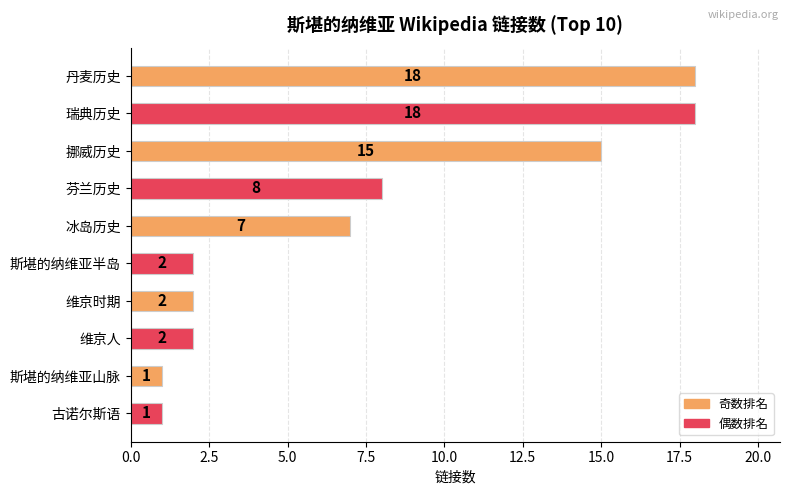

Reading bottom to top, extract all data points from this chart.

古诺尔斯语=1	斯堪的纳维亚山脉=1	维京人=2	维京时期=2	斯堪的纳维亚半岛=2	冰岛历史=7	芬兰历史=8	挪威历史=15	瑞典历史=18	丹麦历史=18